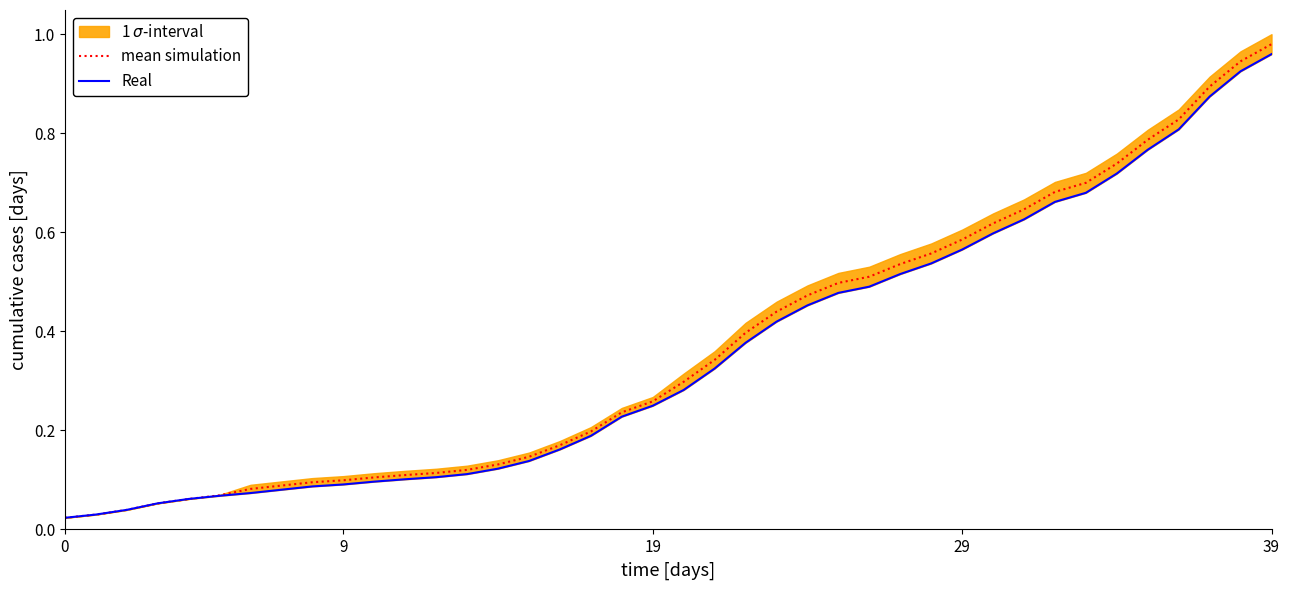

What is the average value of the mean simulation series?

0.4